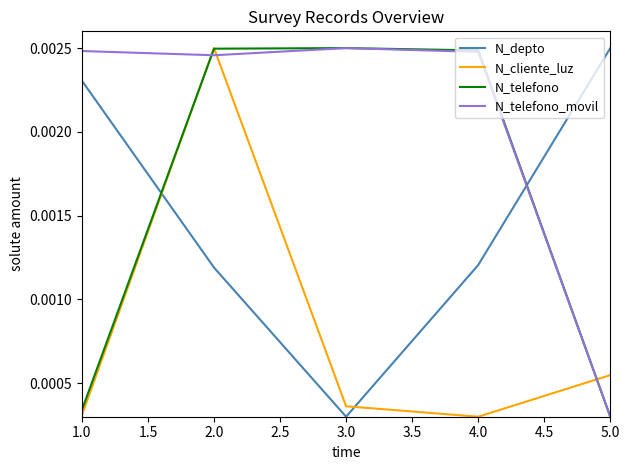

At which label does N_cliente_luz reach its peak?

2.0